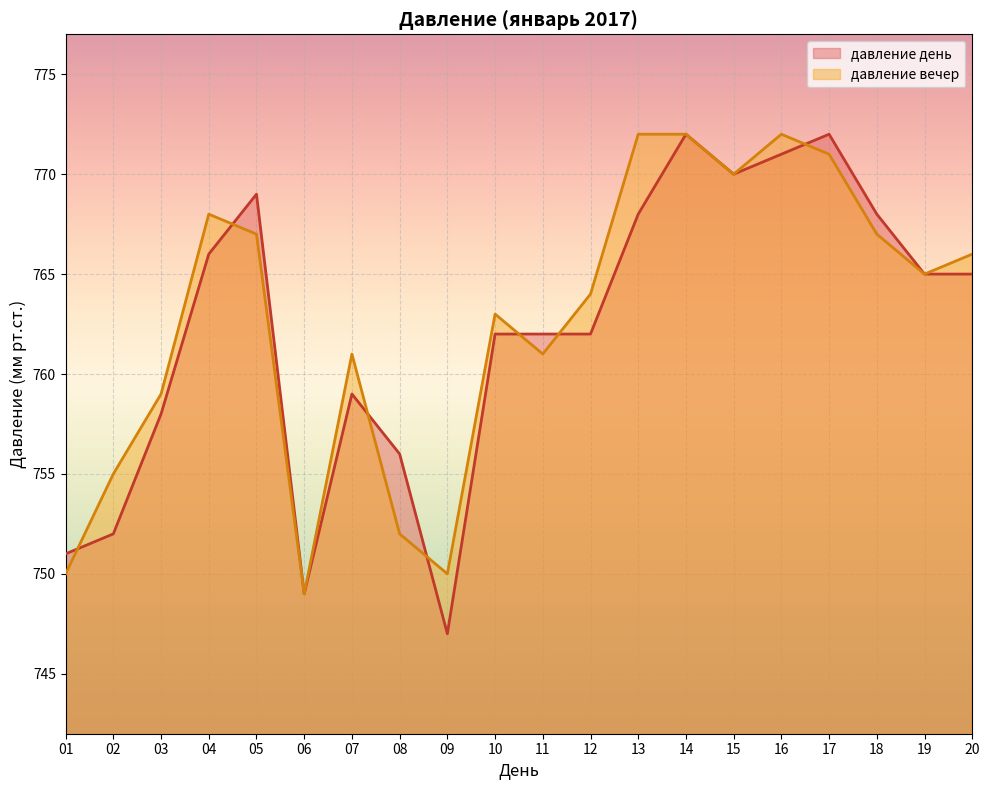

How many data points in давление вечер are less than 765?

10